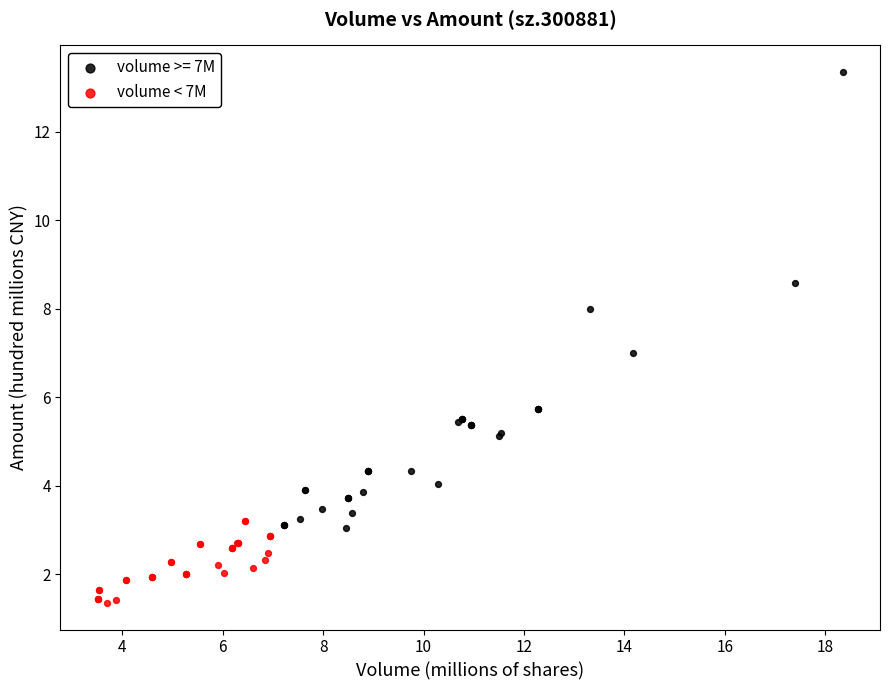

Which series contains the highest Y value?

volume >= 7M